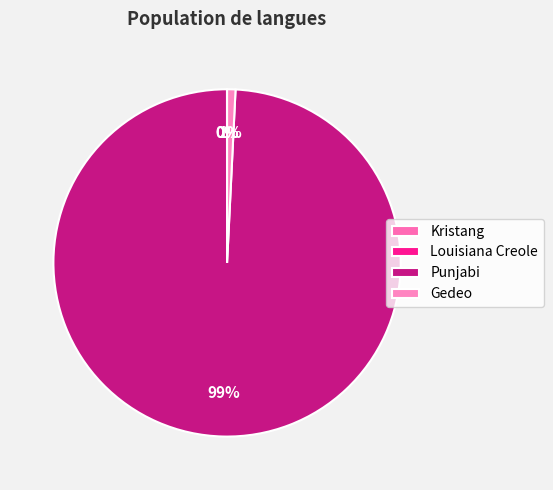

How many slices are in this pie chart?

4